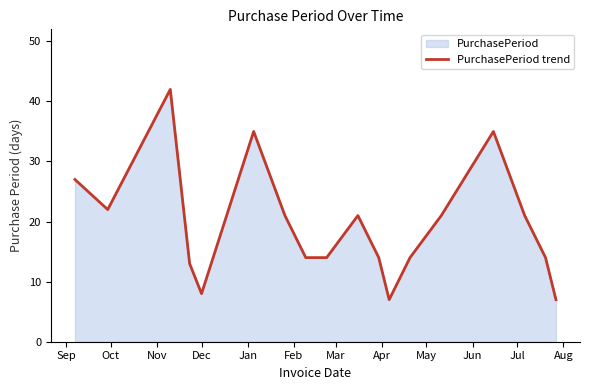

What is the difference between the maximum and minimum values?

35